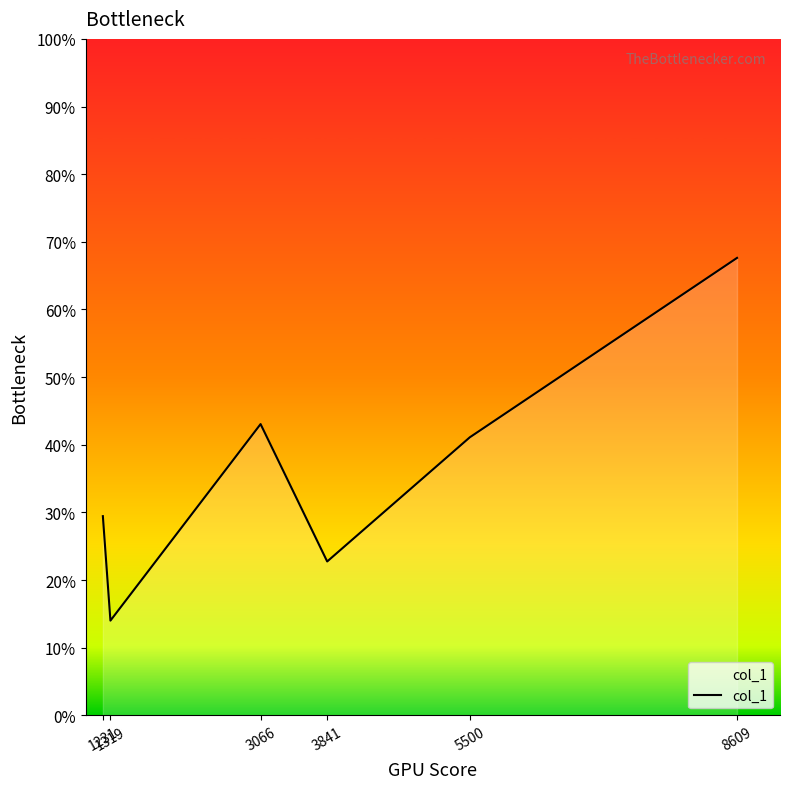

Approximately how many times larger is the value at 3841 compared to 3066?

0.5